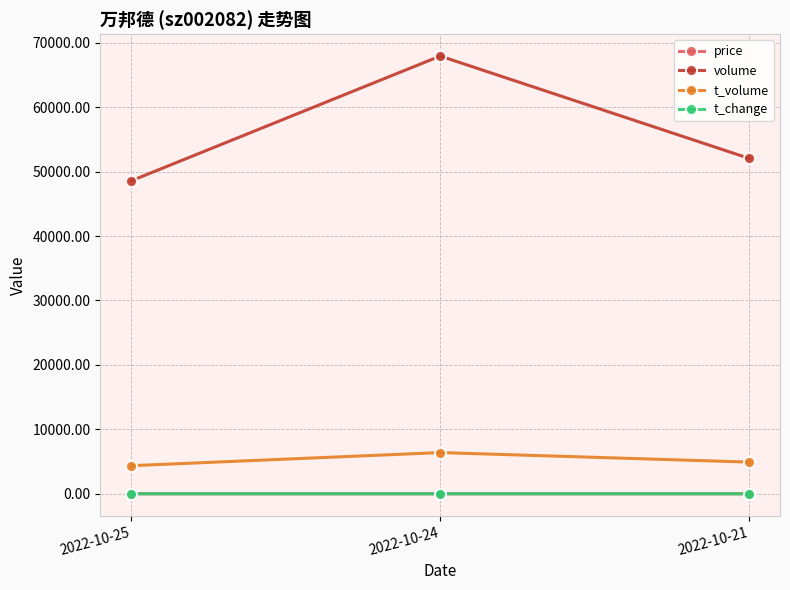

Rank the categories by volume value from highest to lowest.

2022-10-24, 2022-10-21, 2022-10-25